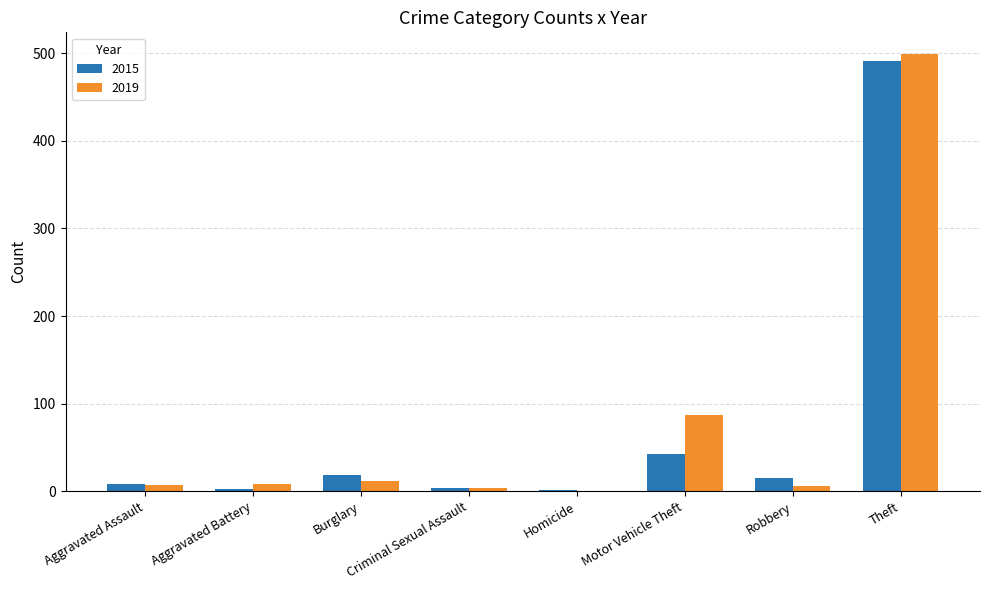

True or false: 2015 has a value of 20 at Motor Vehicle Theft.

False